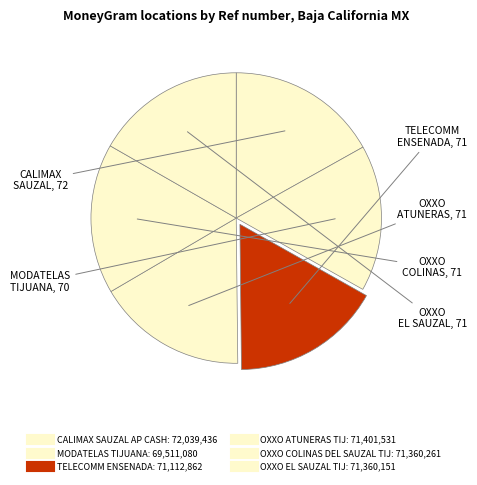

Is OXXO COLINAS DEL SAUZAL TIJ the majority of the pie?

No